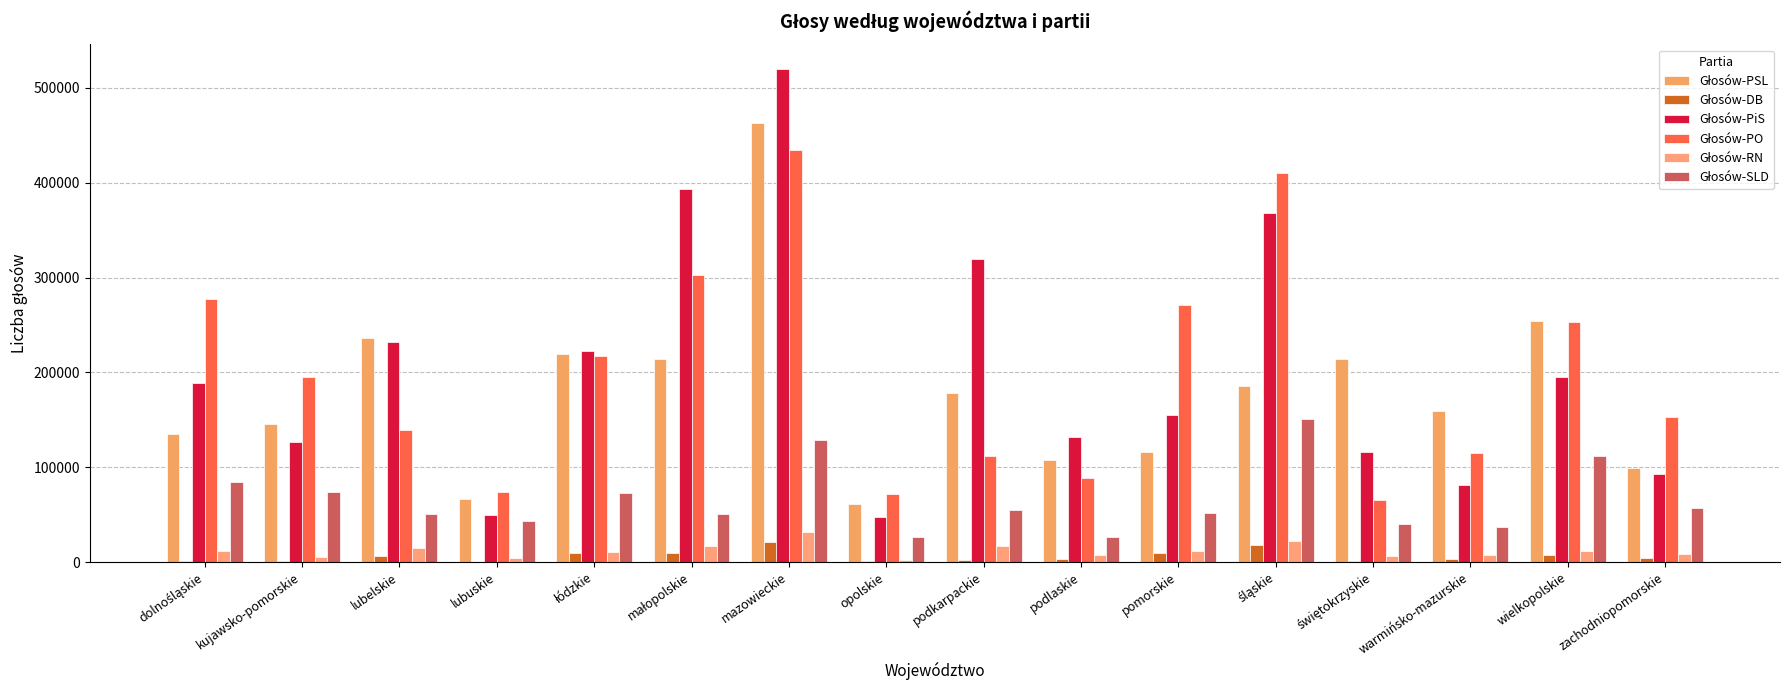

Which has a higher value, małopolskie or łódzkie?

łódzkie